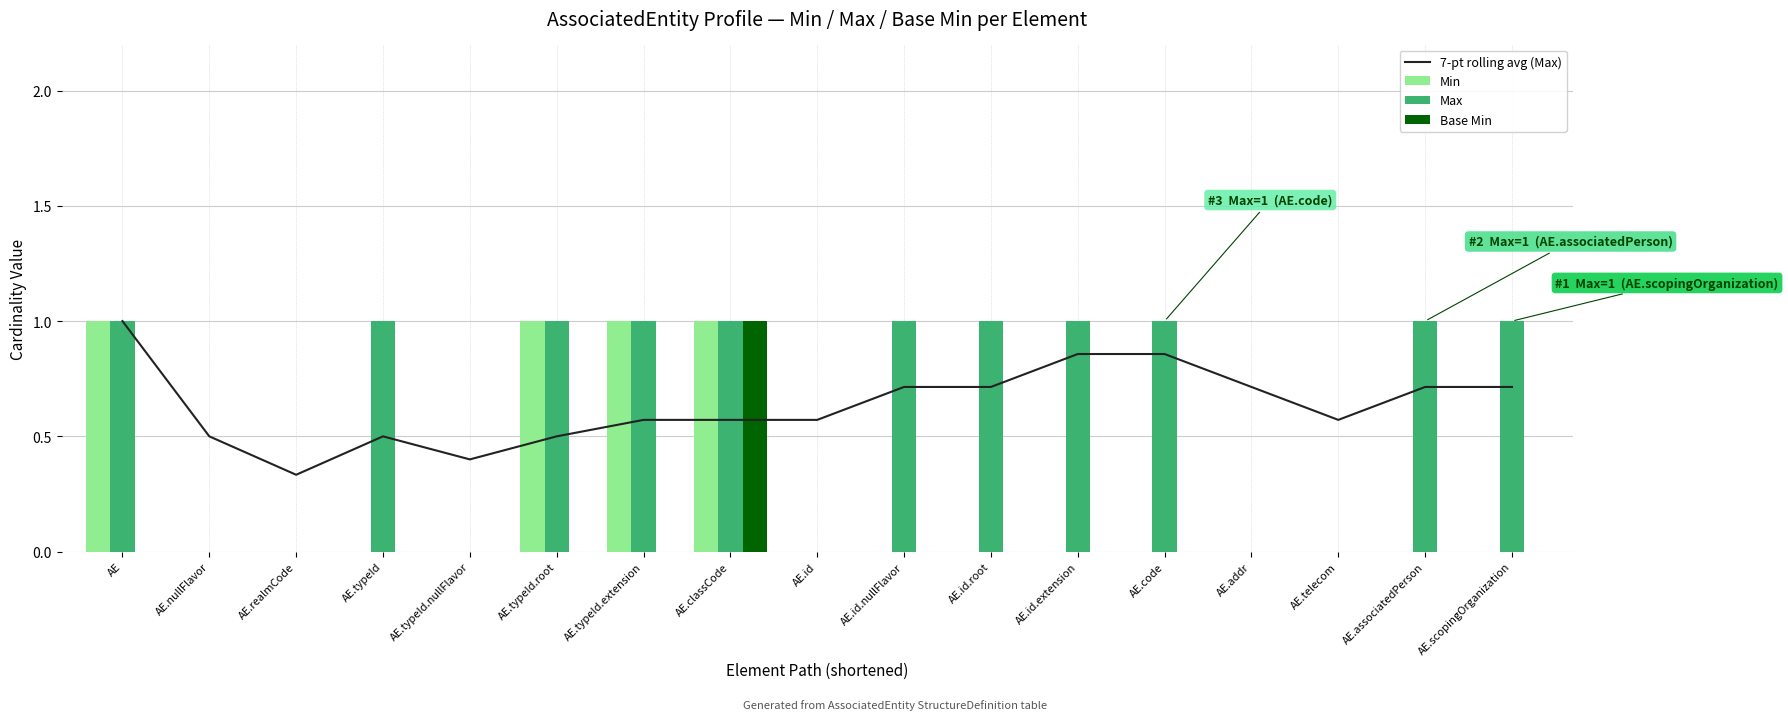

At which label is 7-pt rolling avg (Max) closest to 0?

AE.realmCode